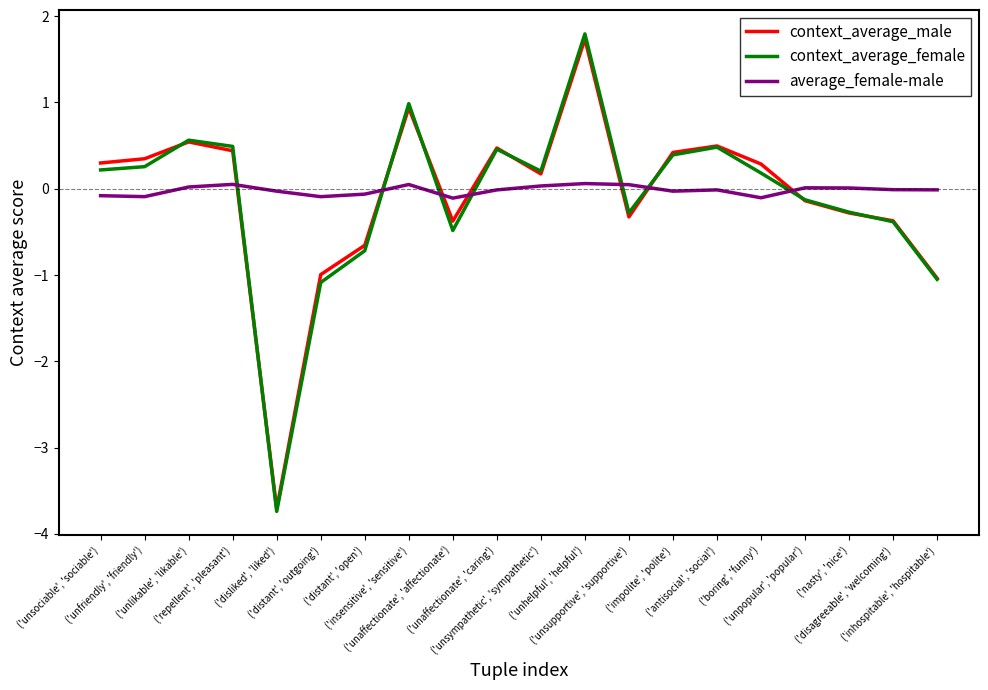

What is the greatest value displayed?

1.8